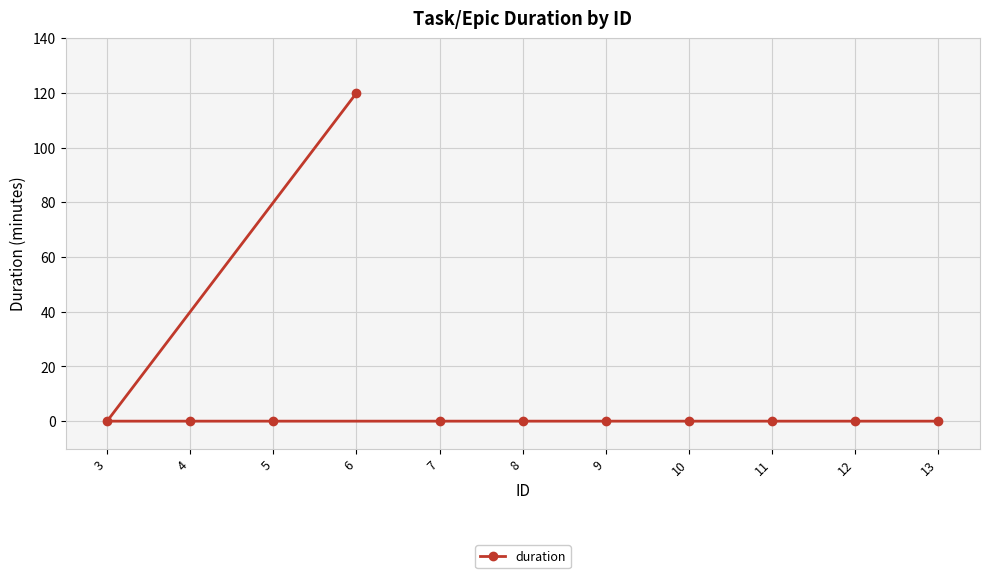

Which label corresponds to the smallest value in the chart?

3